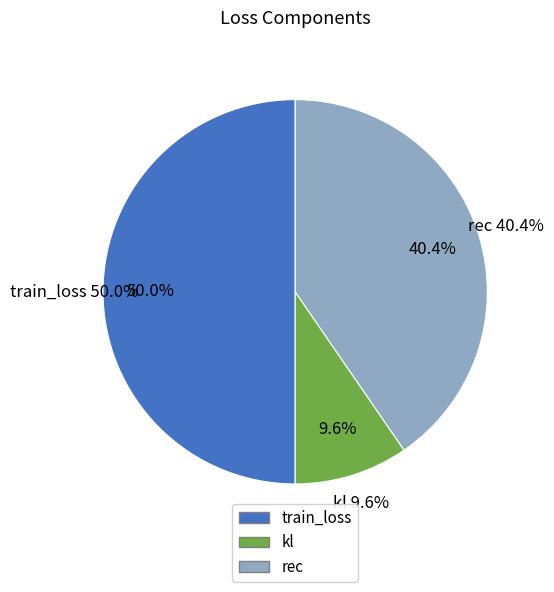

Approximately how many times larger is the value at kl compared to train_loss?

0.2